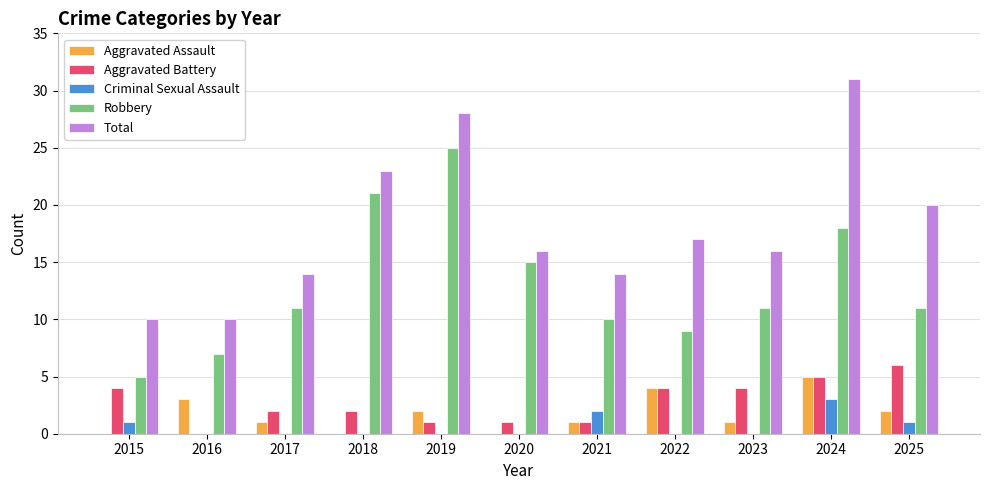

Is it true that Aggravated Battery equals 5 at 2024?

True